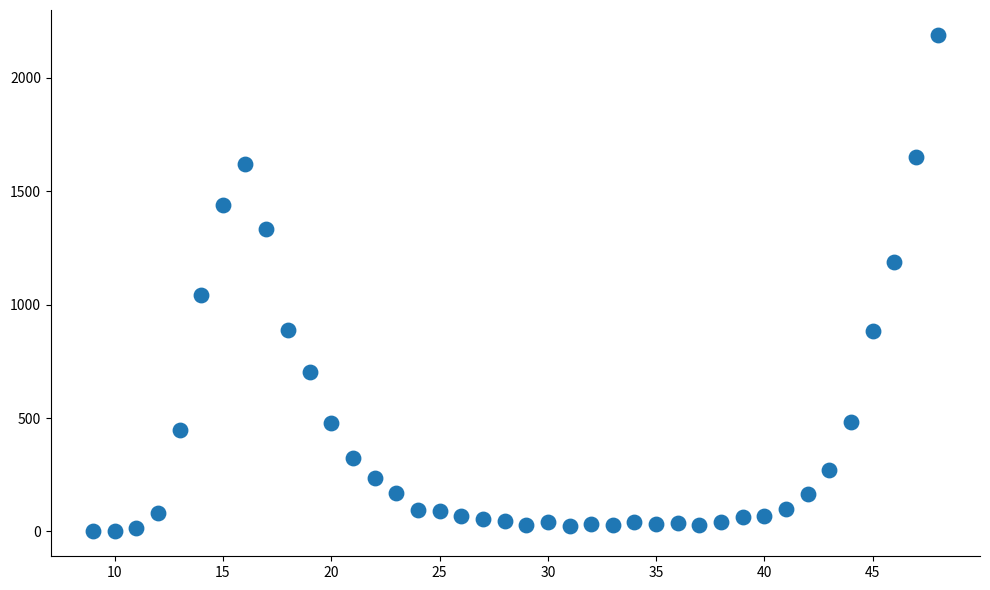

What Y value in the scatter plot is closest to 1095?

1043